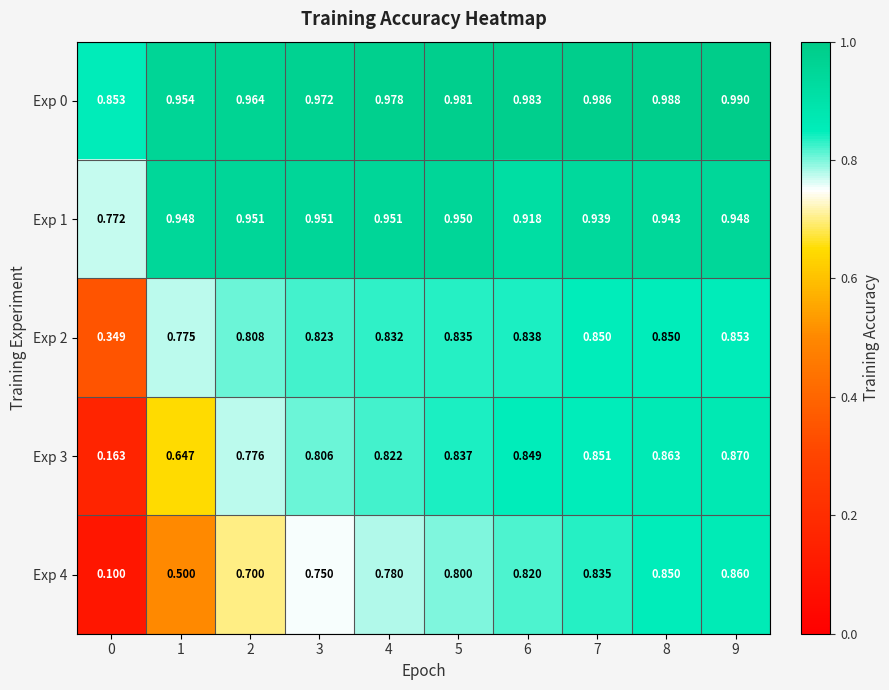

Is the value of Exp 1 at 6 greater than the value of Exp 0 at 3?

No